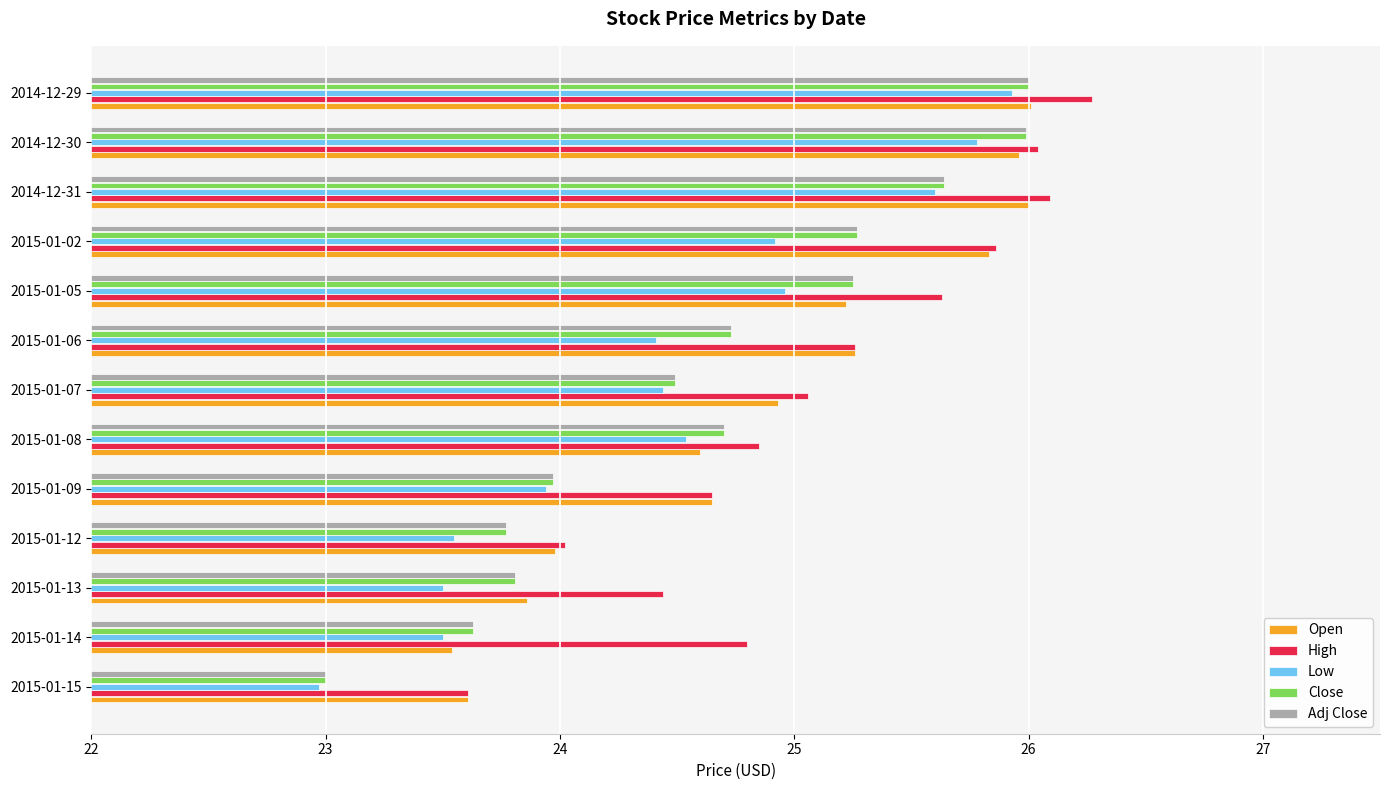

How many data points does each series have?

13